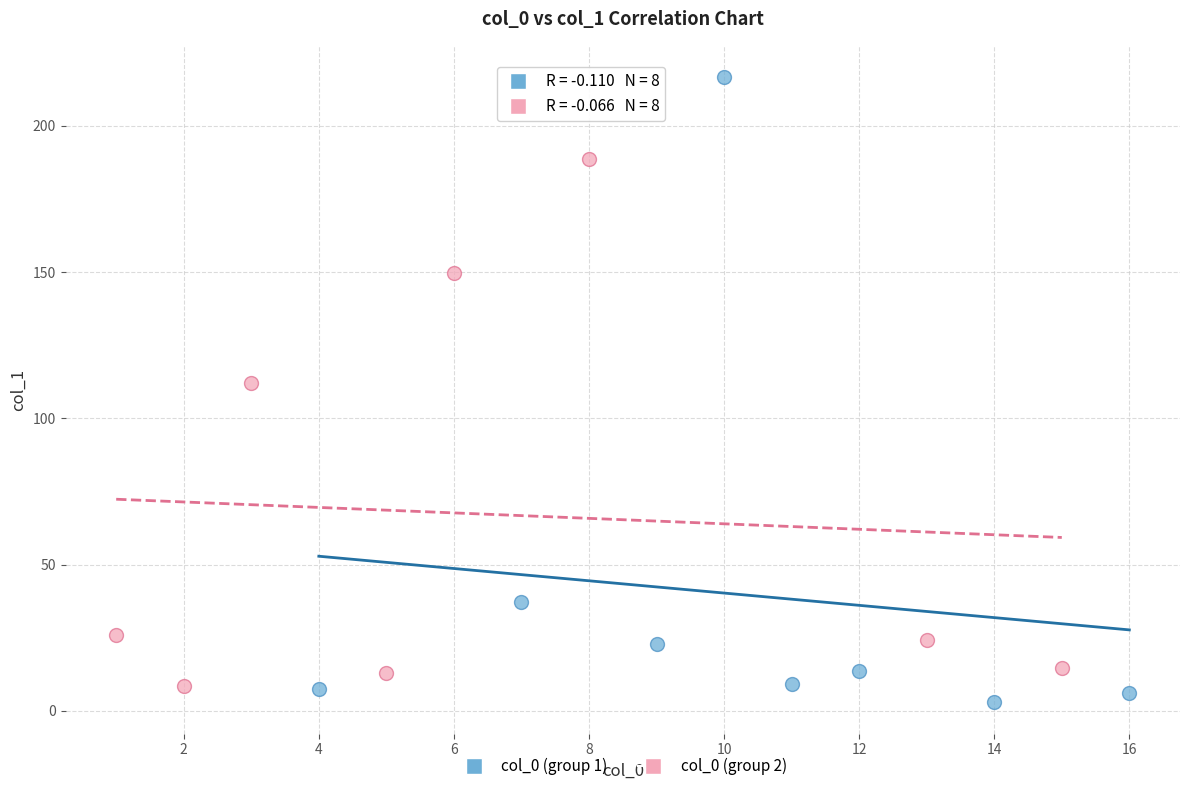

Which series has the widest spread of Y values?

col_0 (group 1)